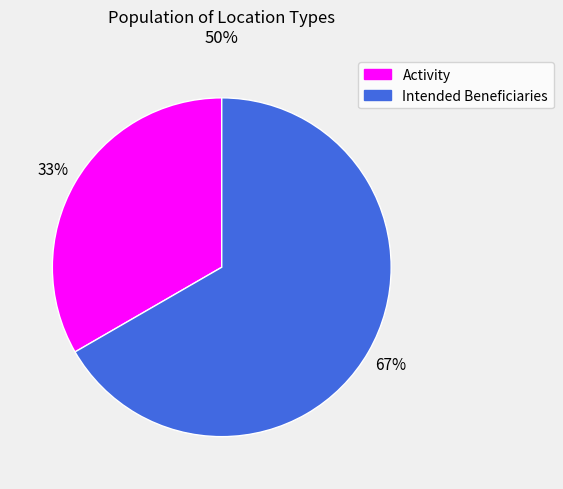

How many slices are in this pie chart?

2